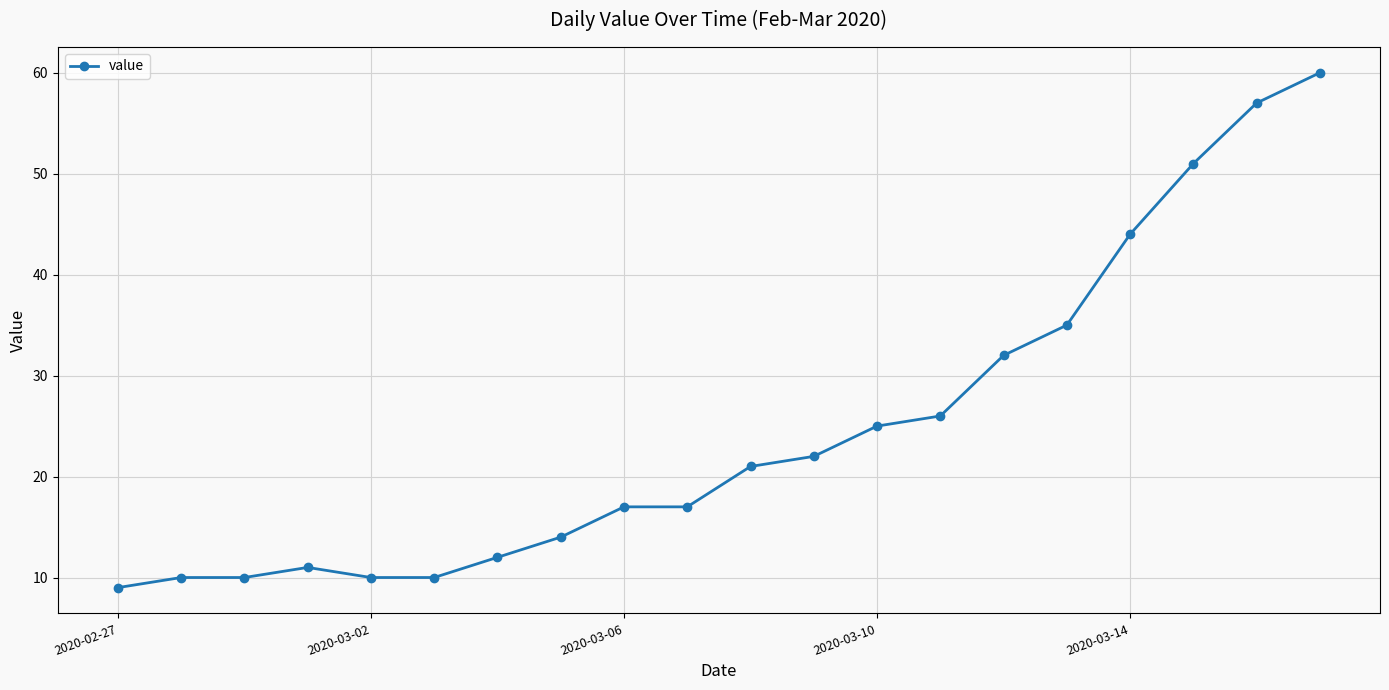

What is the difference between the maximum and minimum values?

51